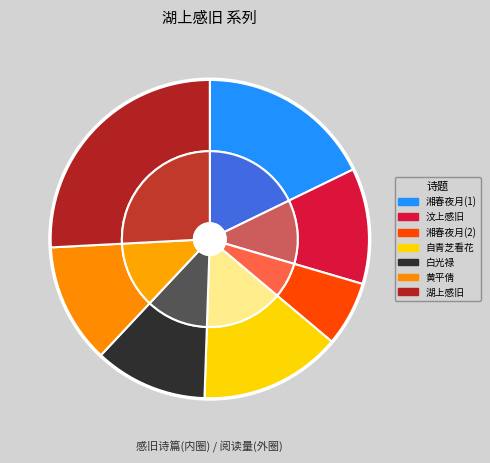

How many slices are in this pie chart?

7